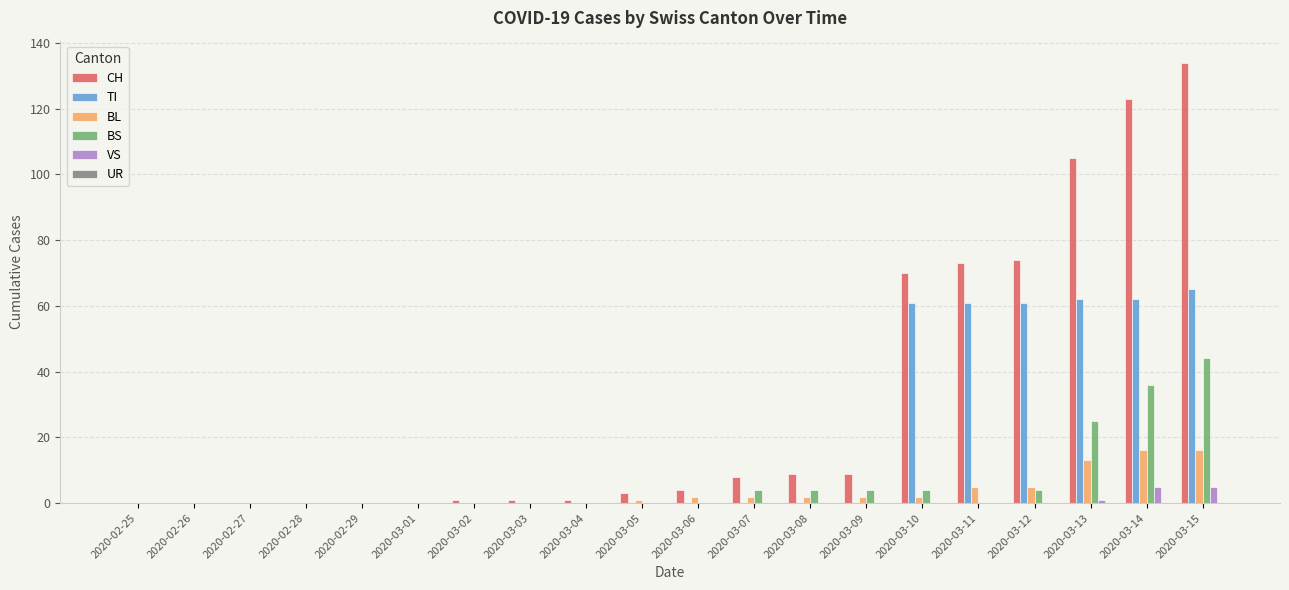

Which category has the highest value in the CH series?

2020-03-15